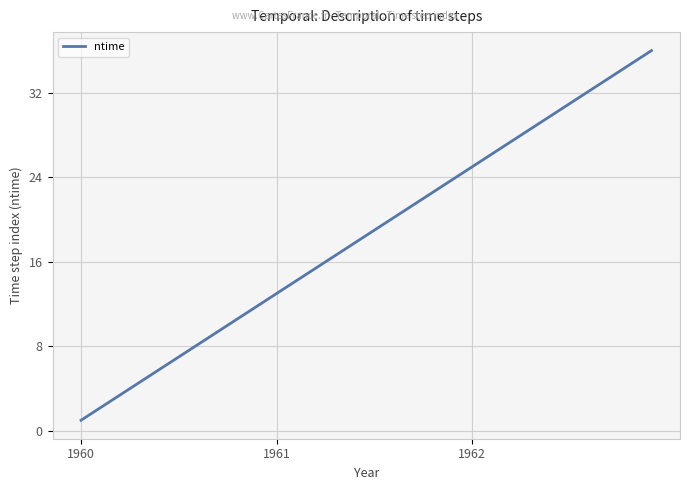

What is the difference between the maximum and minimum values?

35